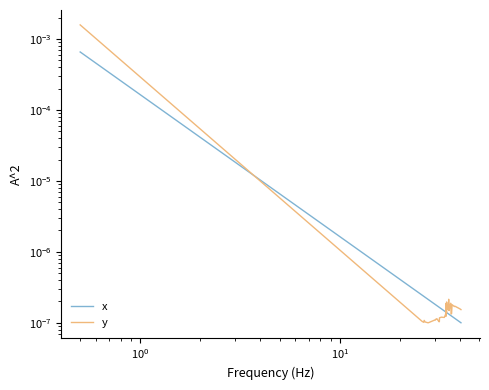

How many times do y and x cross each other?

6